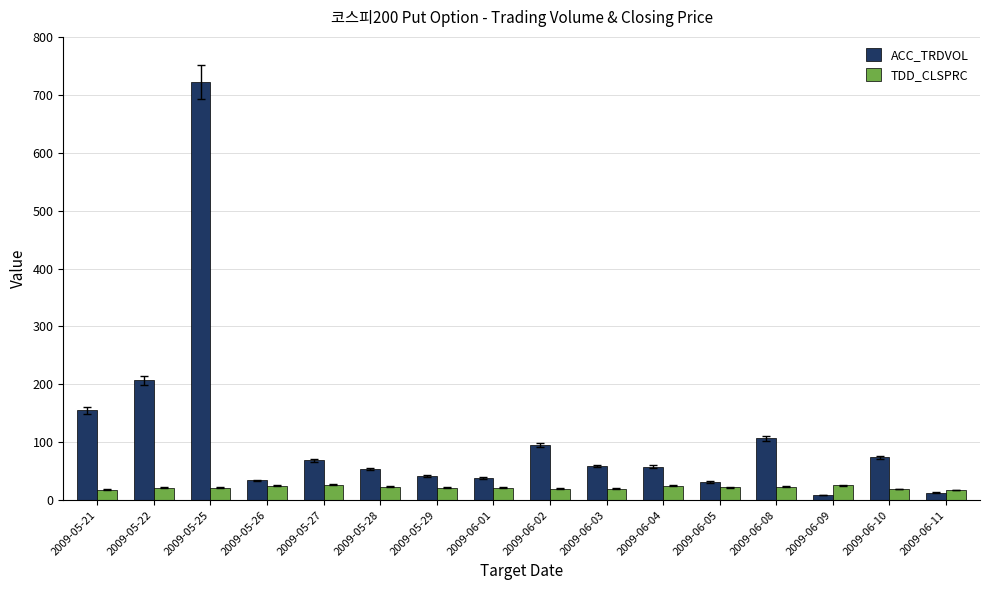

What is the total value across all series at 2009-06-01?

59.5